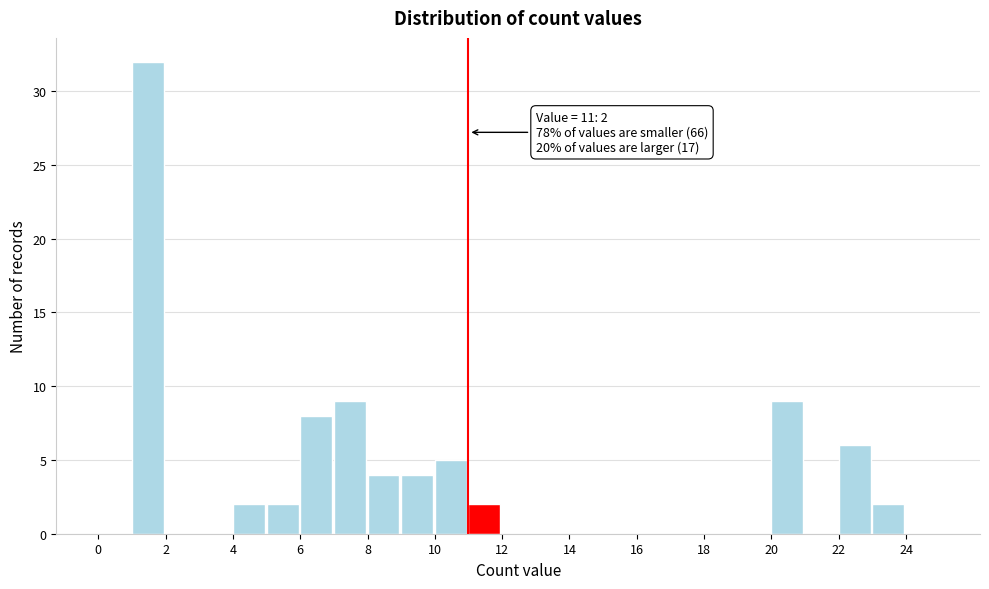

Over which range of the x-axis is the bar tallest?

1 to 2